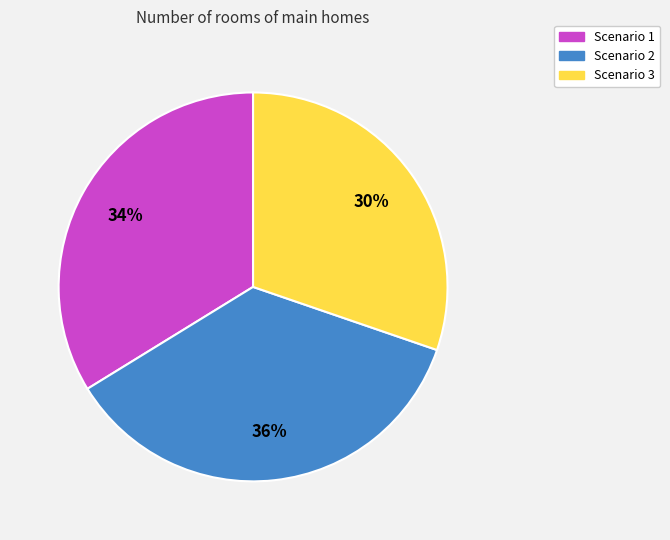

Between Scenario 2 and Scenario 1, which is larger?

Scenario 2